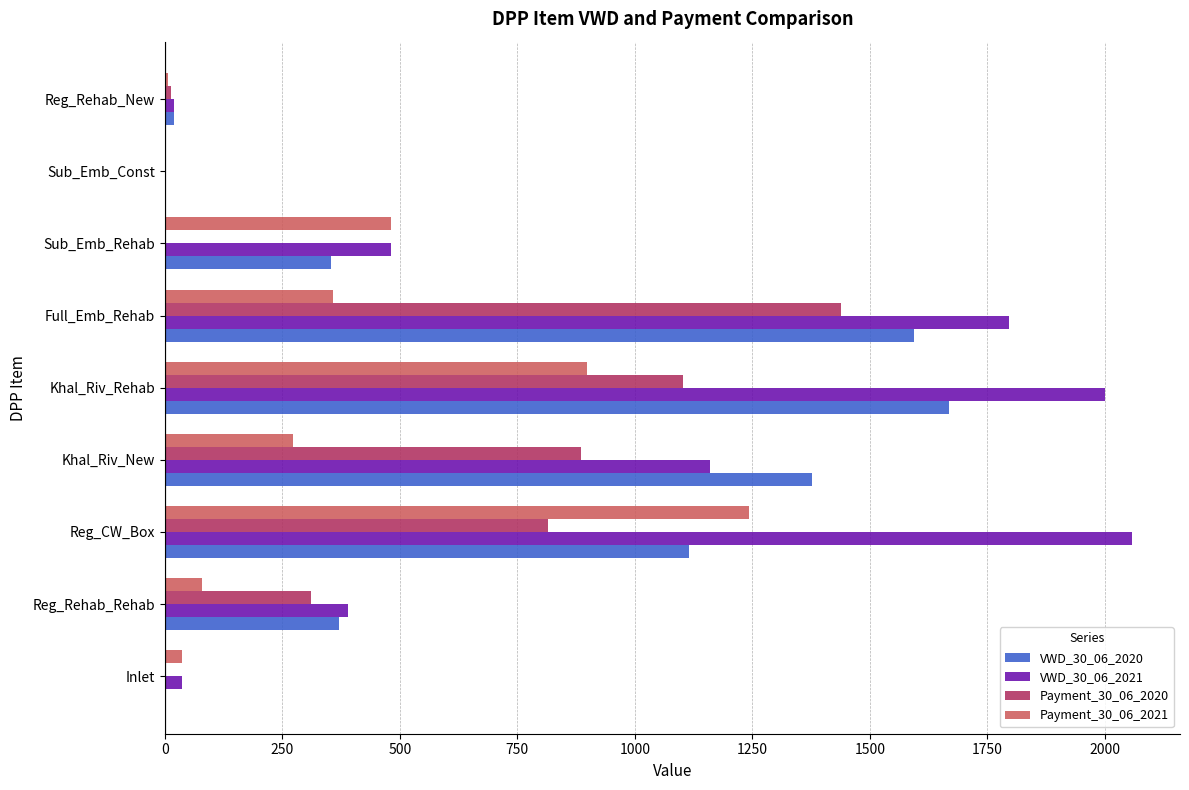

True or false: VWD_30_06_2021 has a value of 1795.5 at Full_Emb_Rehab.

True